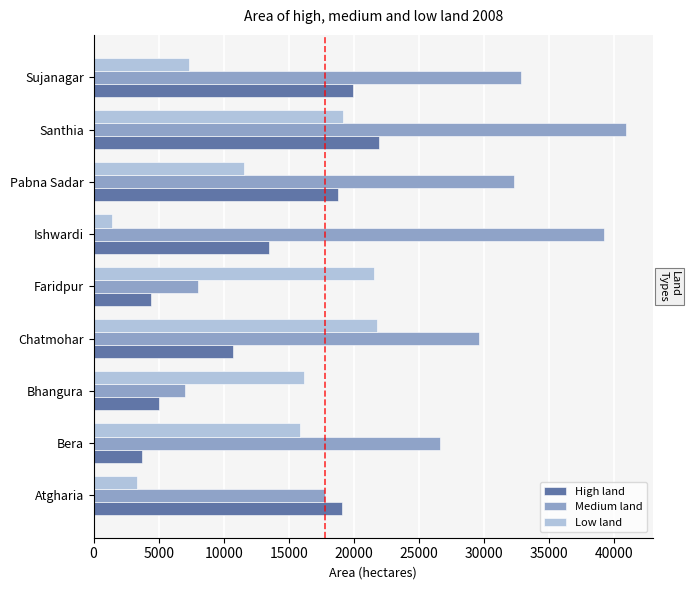

The value of High land at Pabna Sadar is 18783. True or false?

True